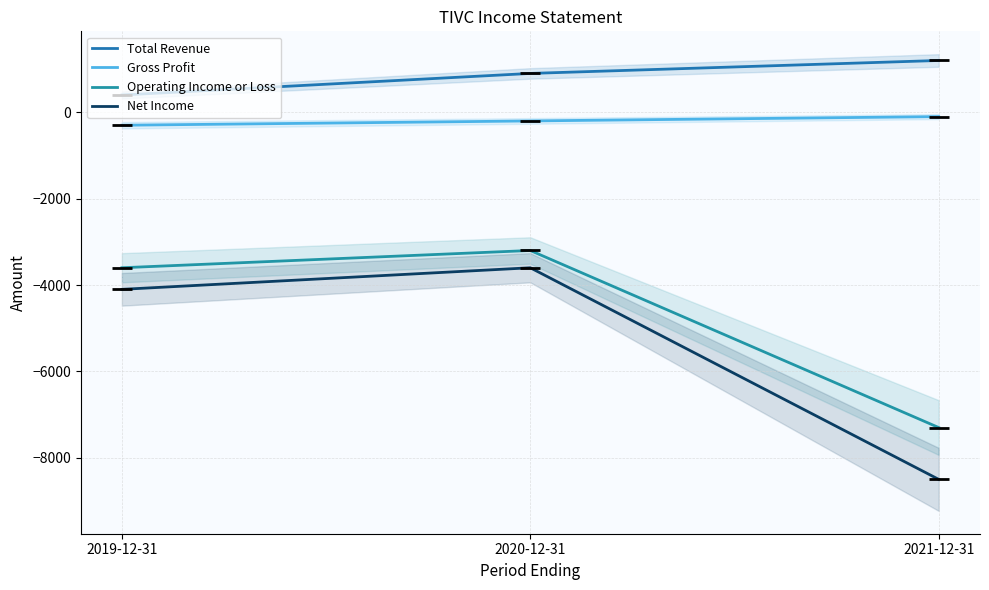

The Net Income series shows -13680 at 2021-12-31. True or false?

False